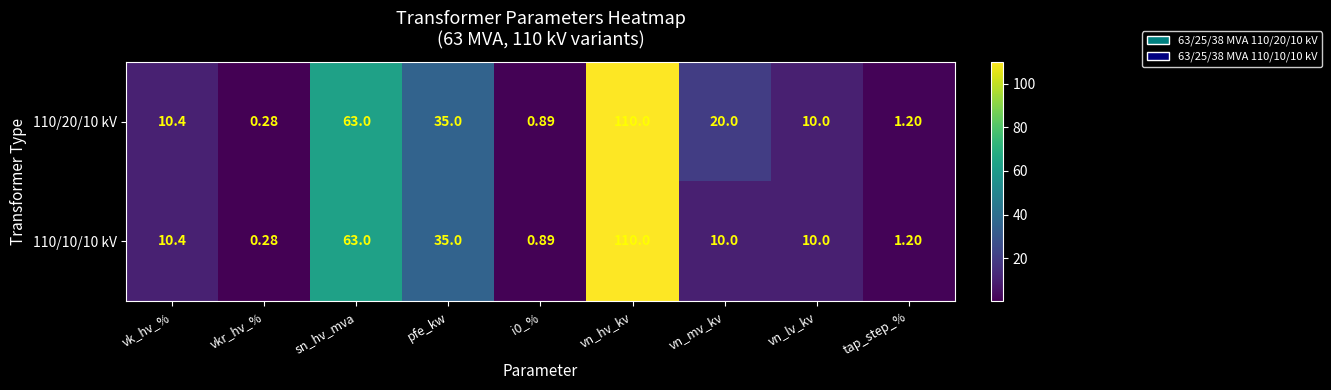

What is the greatest value displayed?

110.0